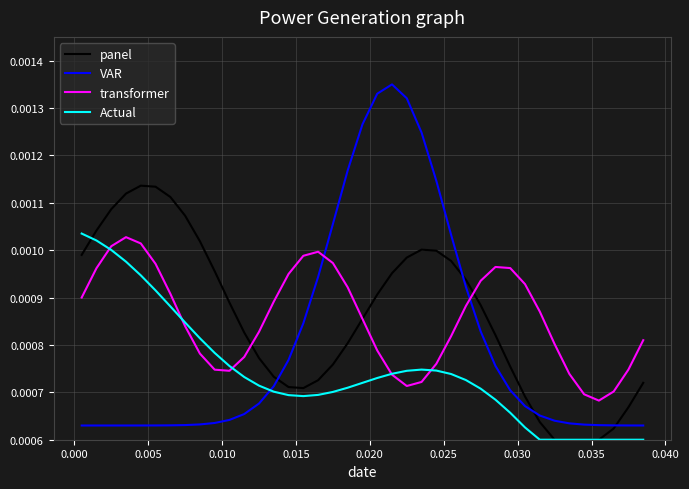

Which series has the widest spread of values?

VAR